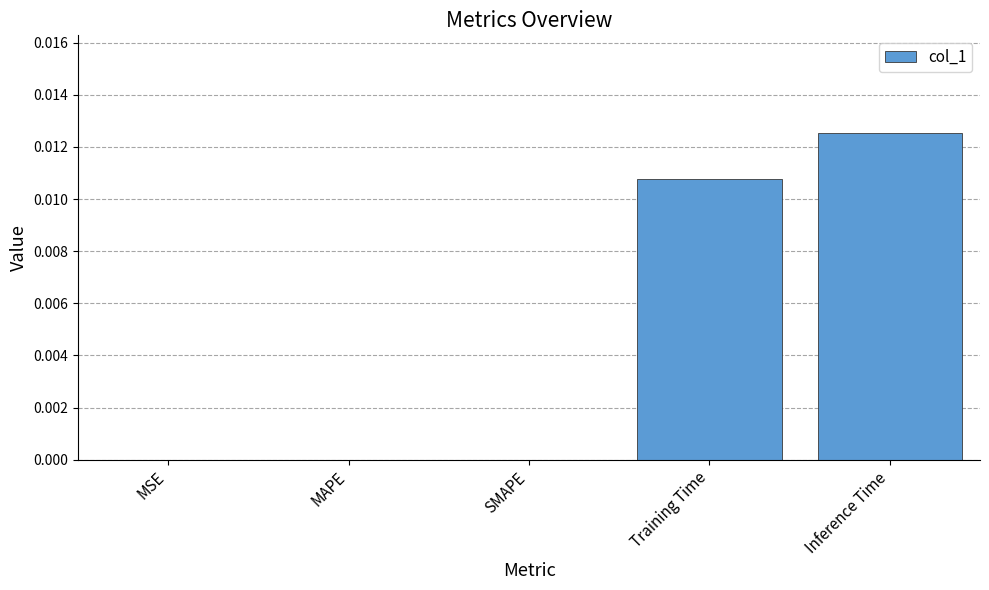

Between MAPE and Training Time, which is larger?

Training Time